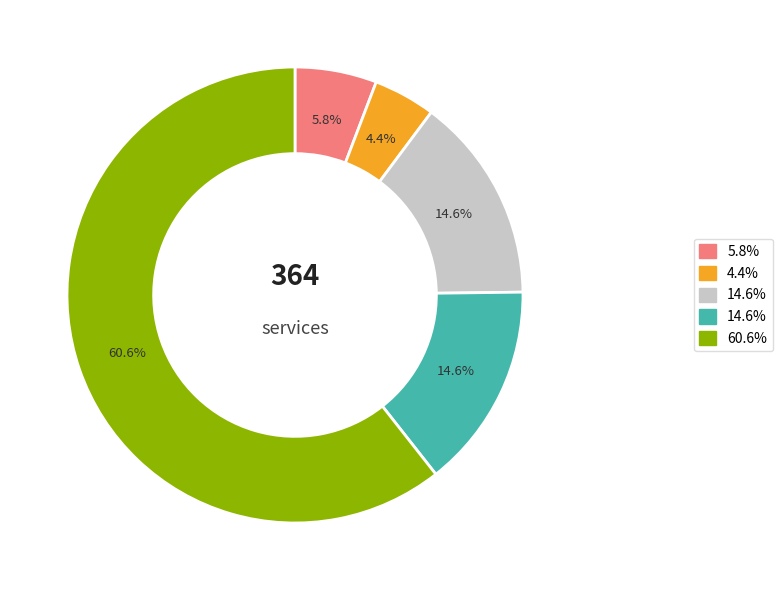

Is there a majority slice in this chart?

Yes